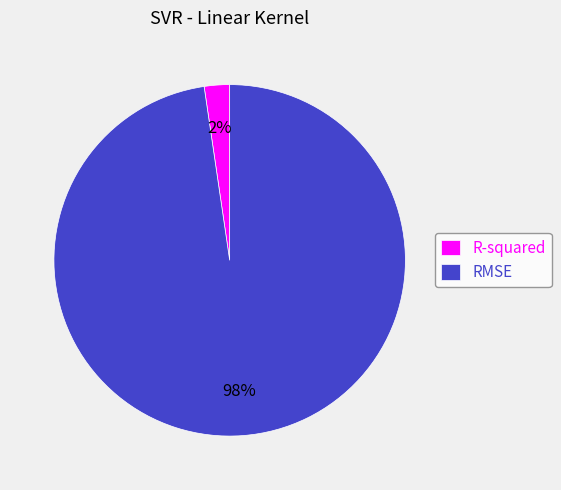

Is it true that R-squared is 9% of the pie?

False